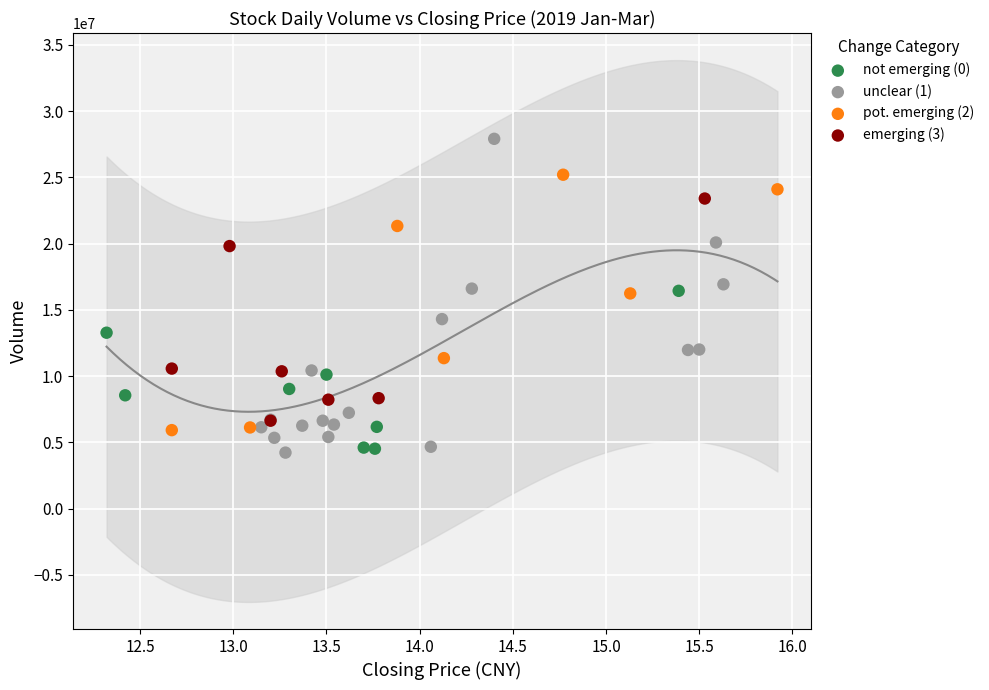

Which series has the largest Y range (max minus min)?

unclear (1)